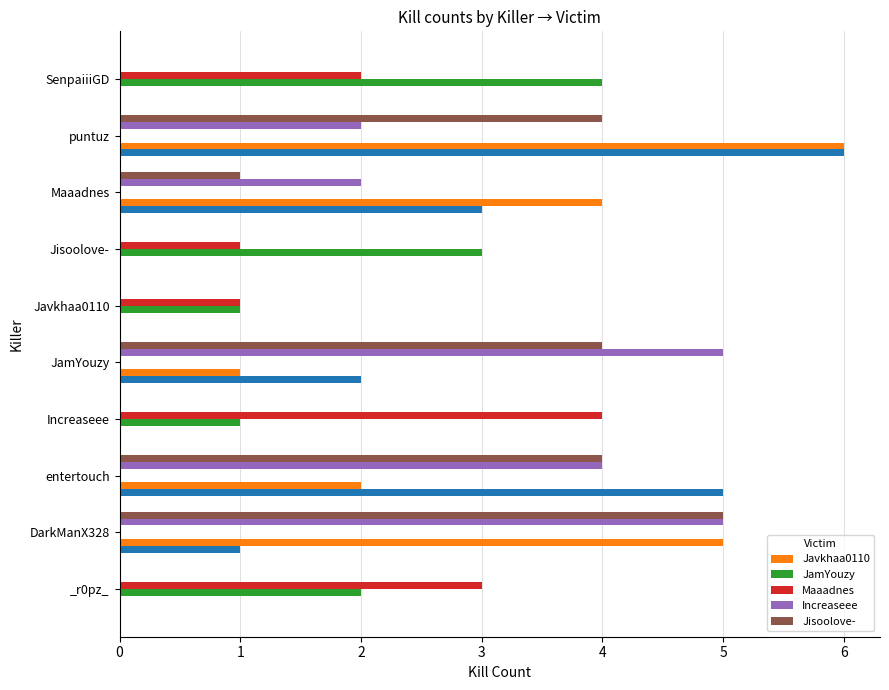

What is the difference between the second highest and minimum values in the Jisoolove- series?

4